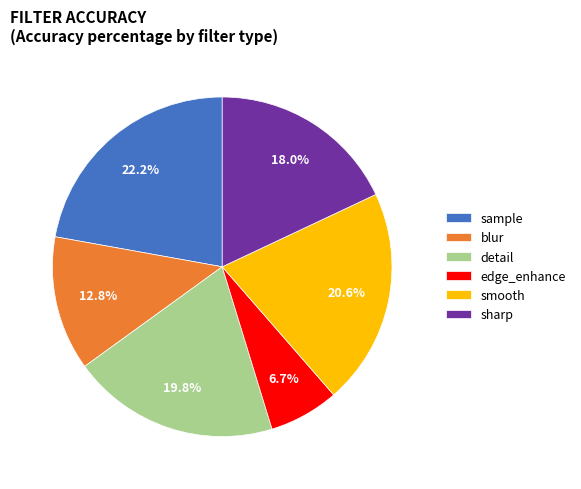

Count the number of slices in the pie.

6